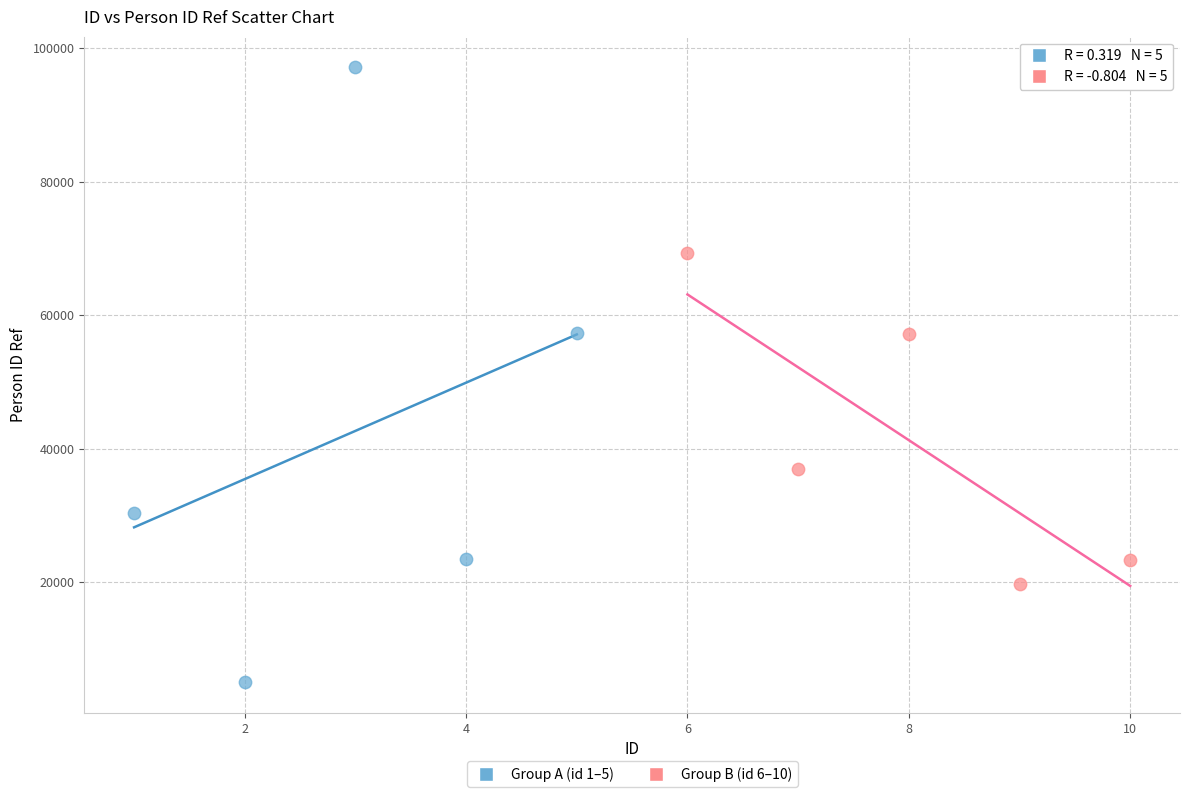

Which series has the widest spread of Y values?

Group A (id 1–5)